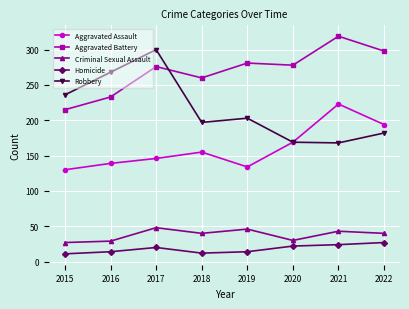

What is the value of the Criminal Sexual Assault point at the 7th from the left?

43